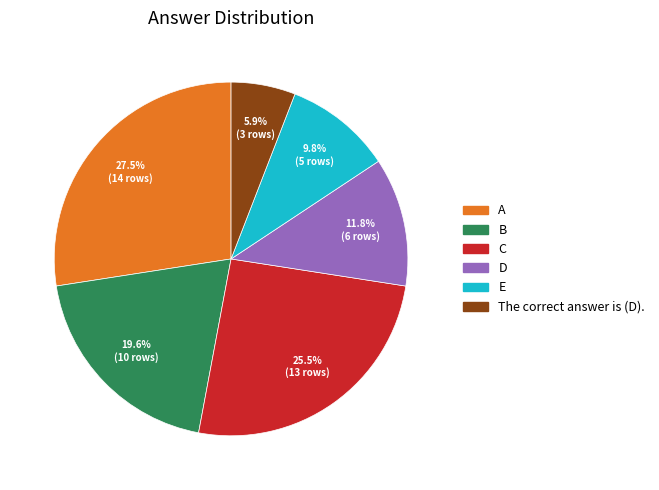

Does A account for over 50% of the chart?

No